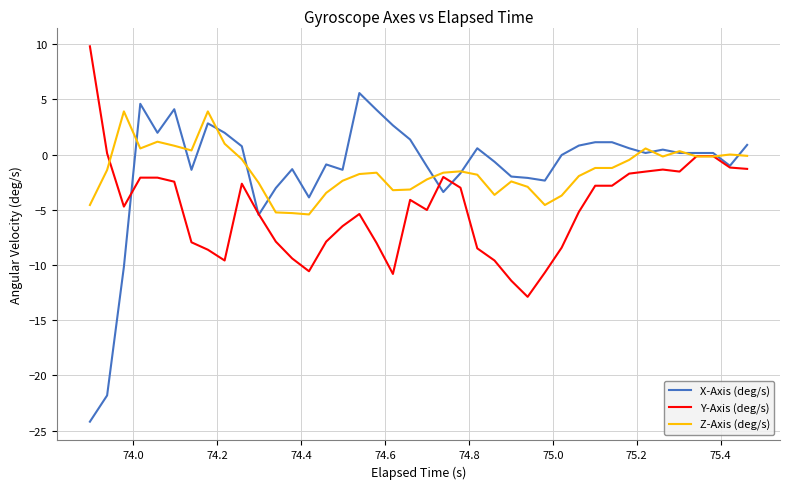

What is the maximum value shown in the chart?

9.8